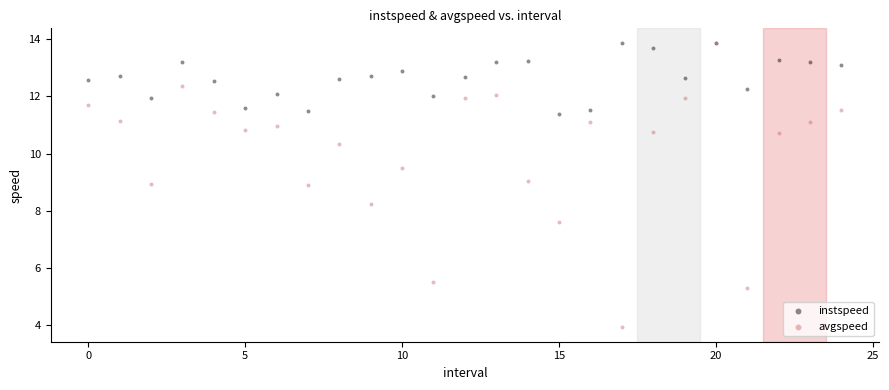

What are all the series names shown in the legend?

instspeed, avgspeed